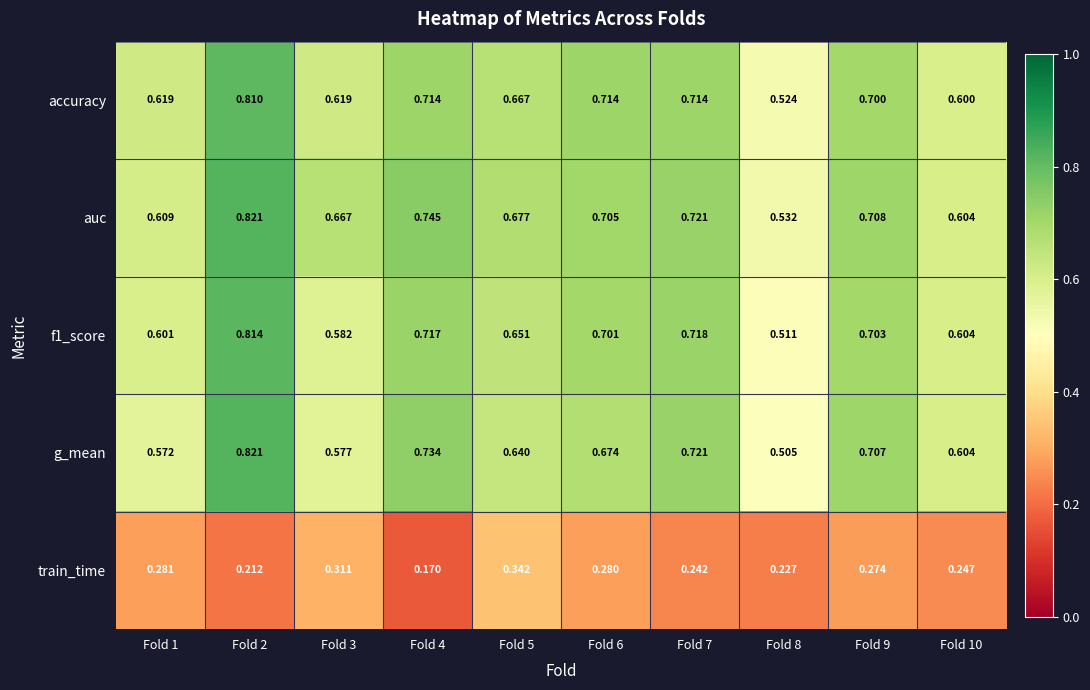

Which series changed the most between Fold 3 and Fold 10?

train_time